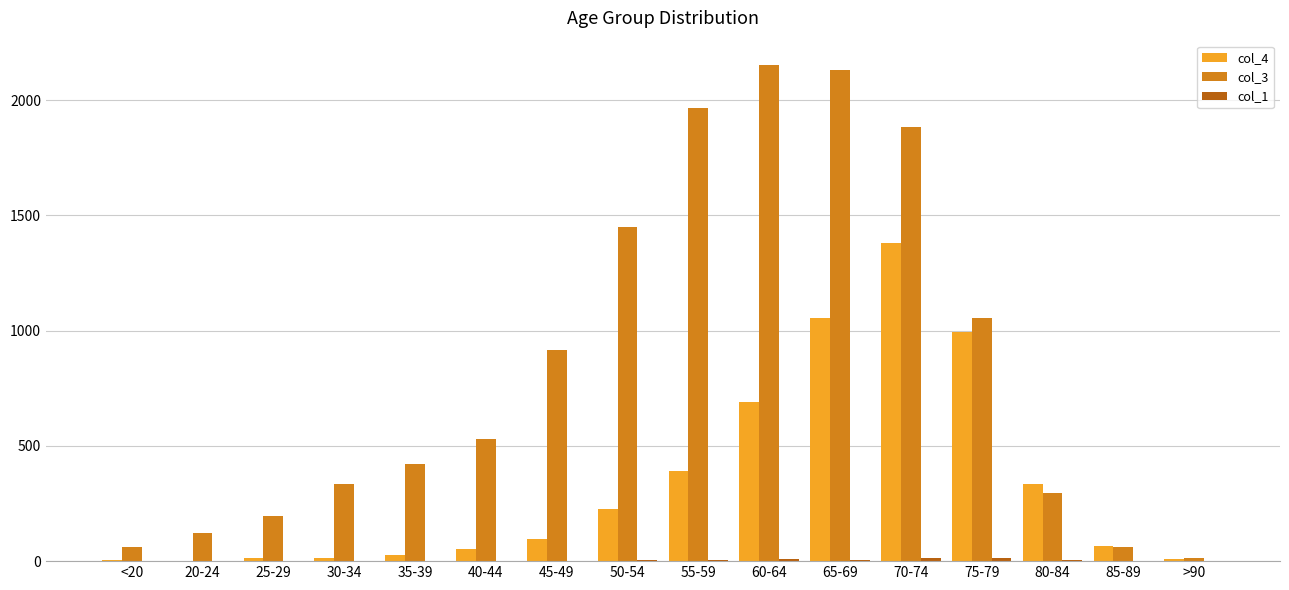

Which series has the largest total across all categories?

col_3